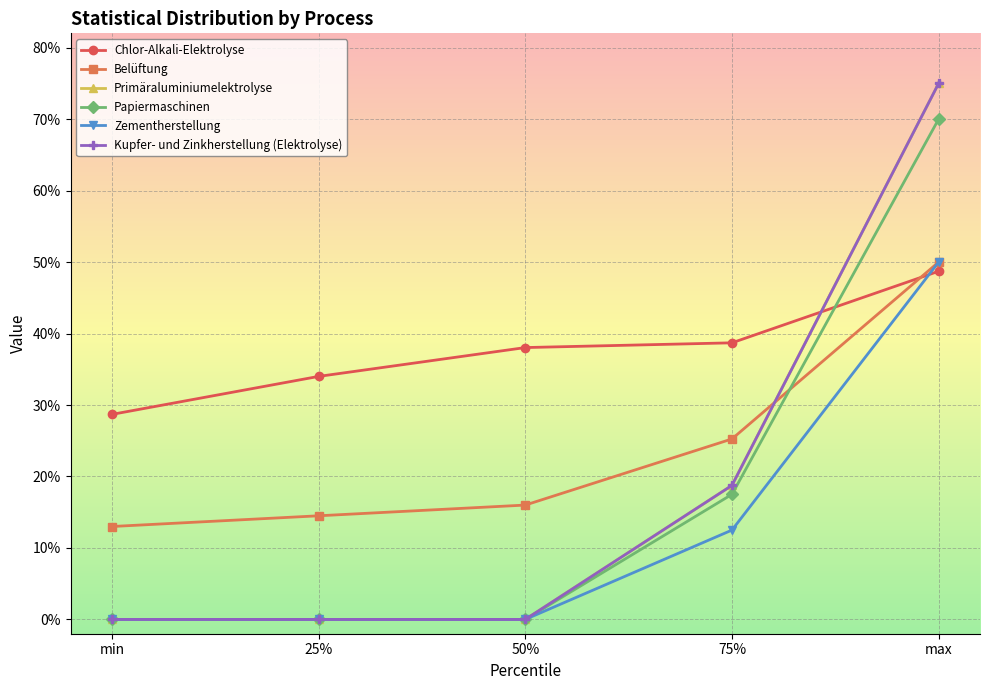

Rank the series by their maximum value, from lowest to highest.

Chlor-Alkali-Elektrolyse, Belüftung, Zementherstellung, Papiermaschinen, Primäraluminiumelektrolyse, Kupfer- und Zinkherstellung (Elektrolyse)